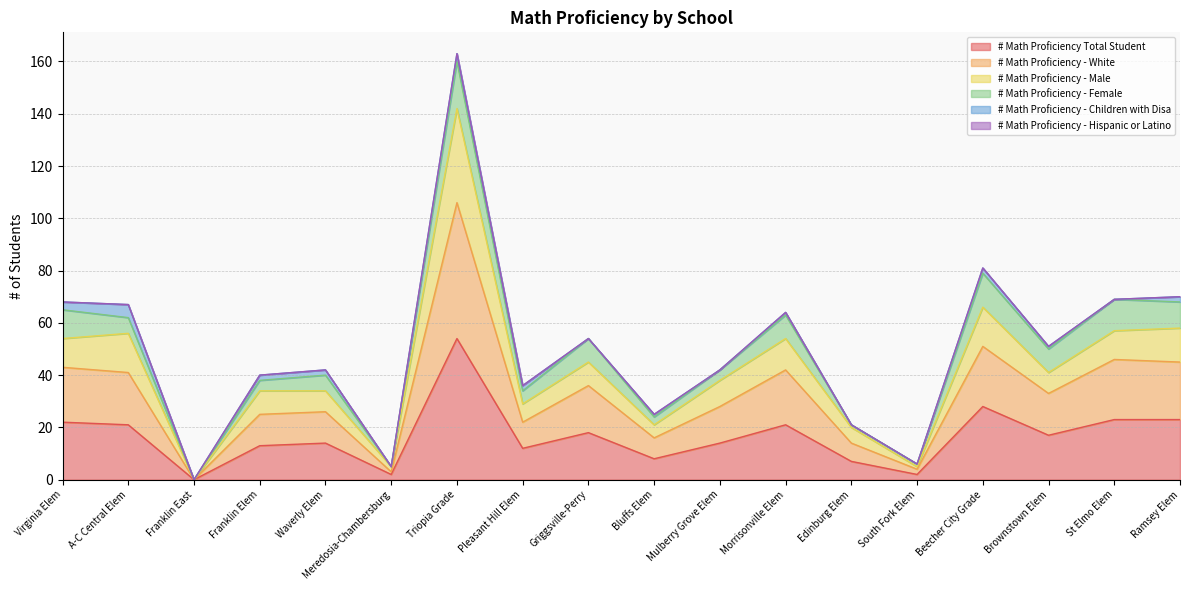

True or false: # Math Proficiency - White has a value of 6 at Bluffs Elem.

False